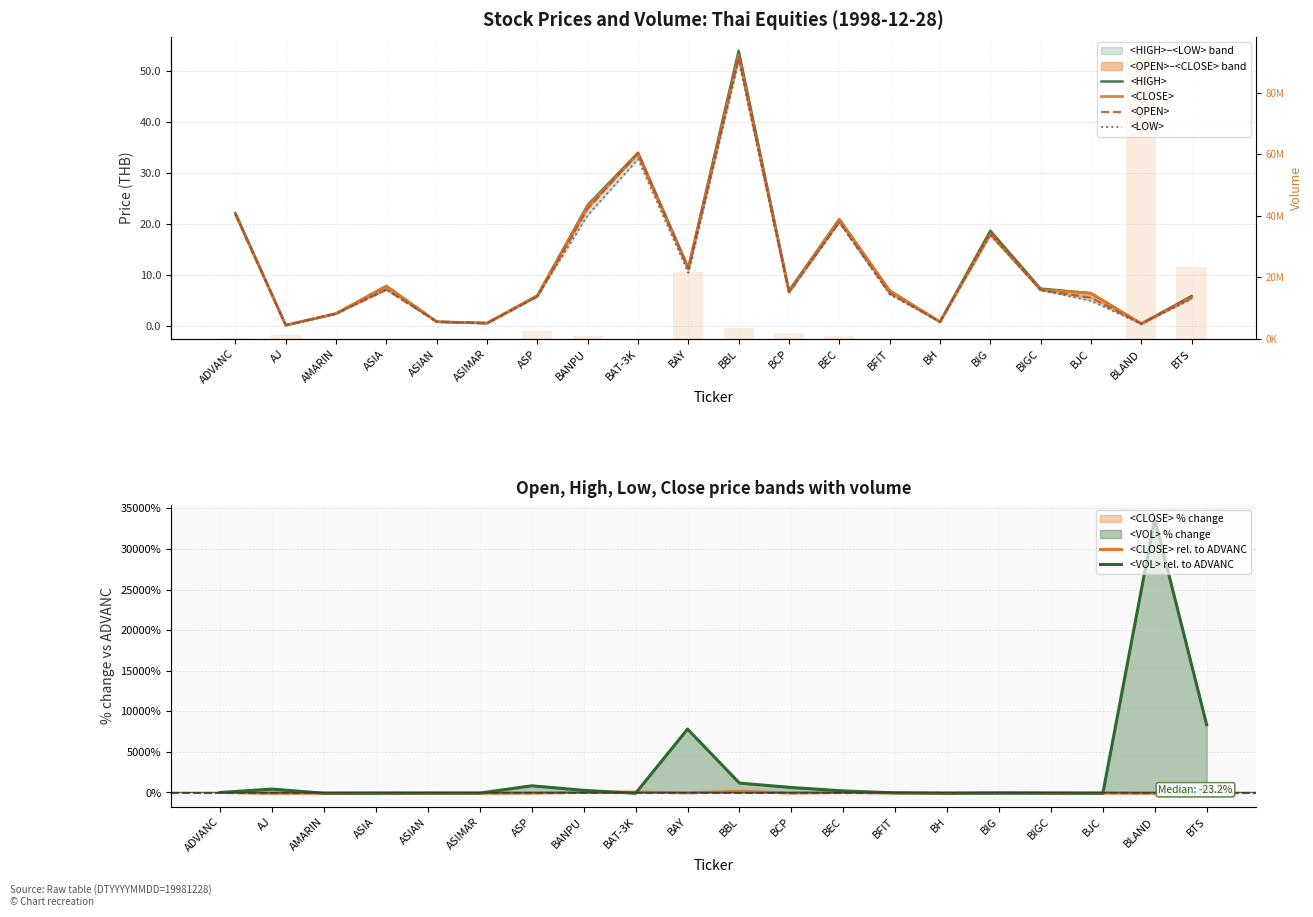

What is the difference between the second highest and minimum values in the <LOW> series?

32.5